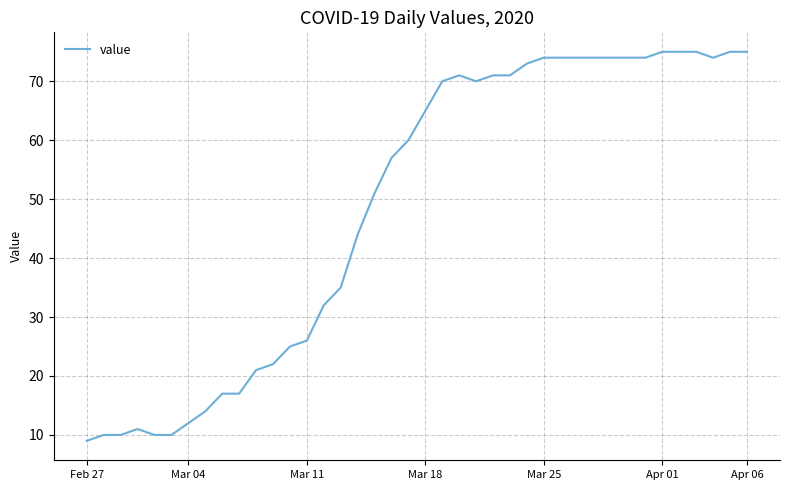

True or false: there are more than 0 points higher than both neighbors.

True